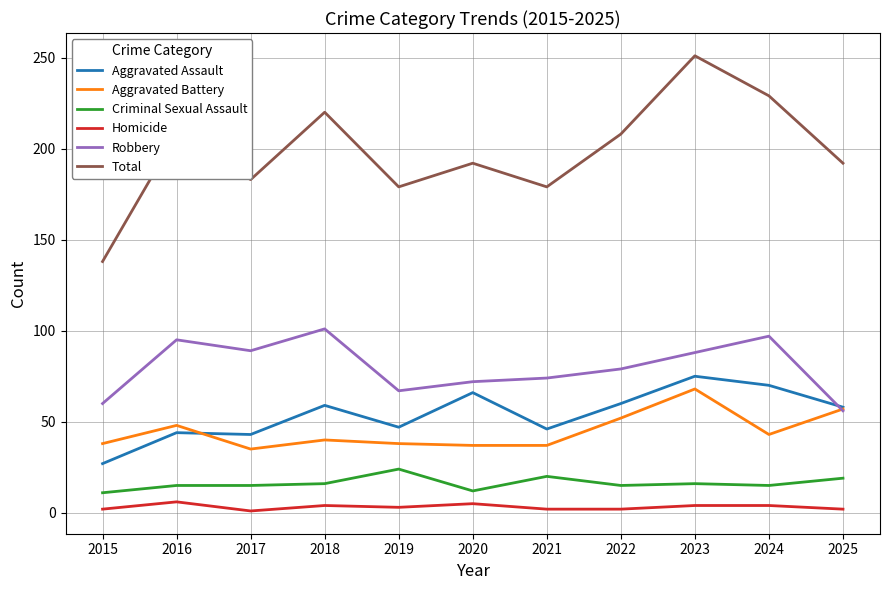

What is the maximum value for Aggravated Assault?

75